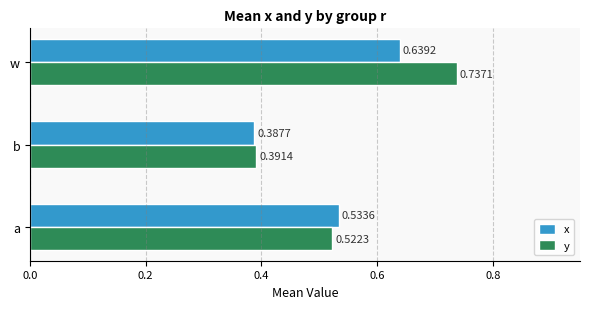

Which series has the widest spread of values?

y